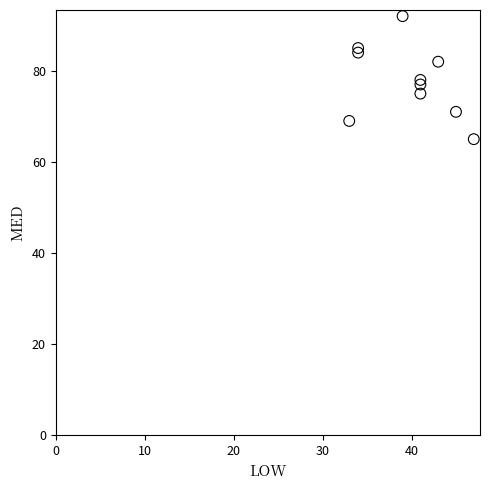

What is the range of Y values (max minus min)?

27